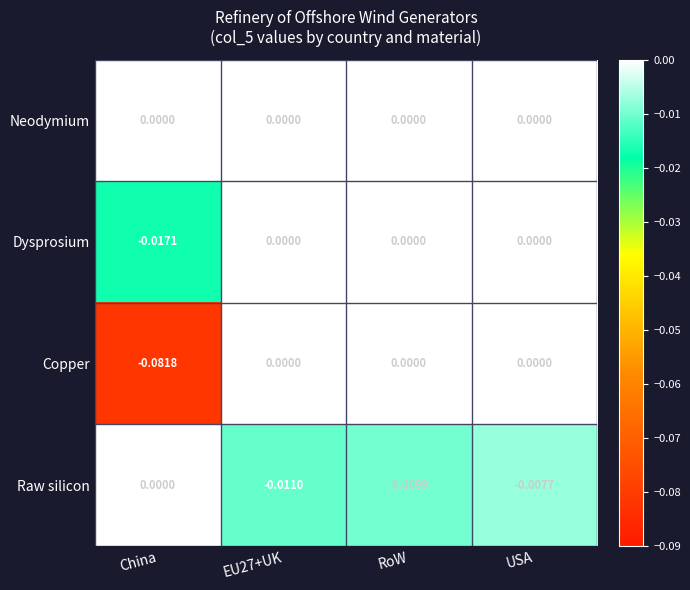

Where is Raw silicon nearest to the value 0?

China